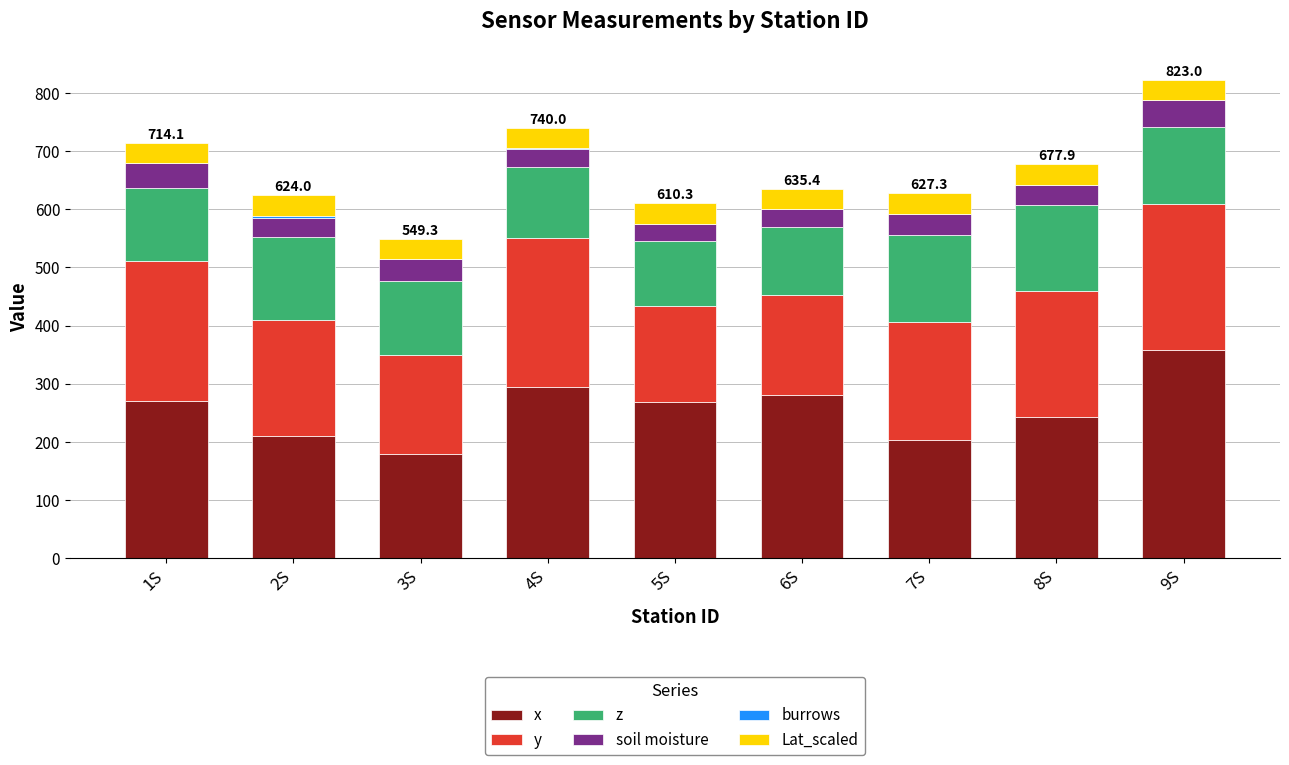

What is the highest value of the x series?

358.0